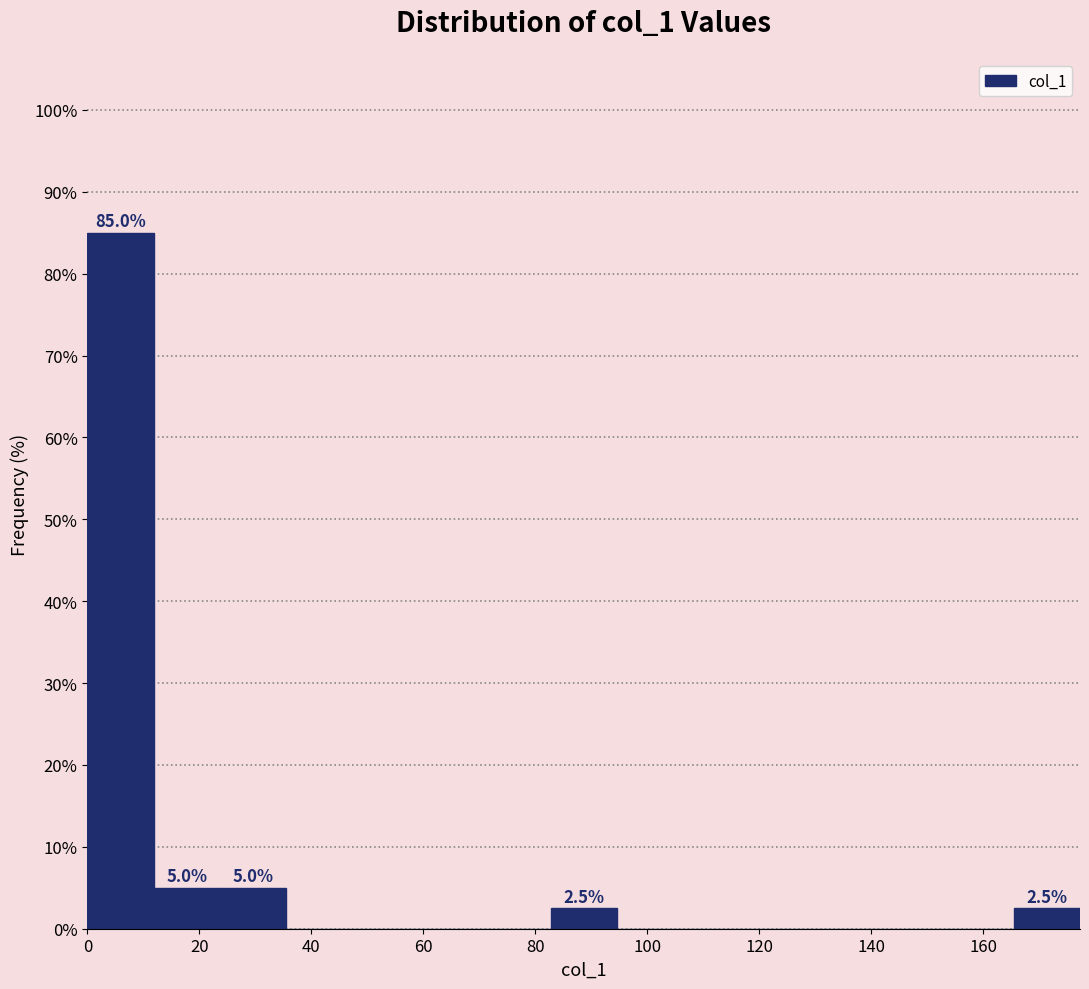

Over which range of the x-axis is the bar tallest?

0 to 12